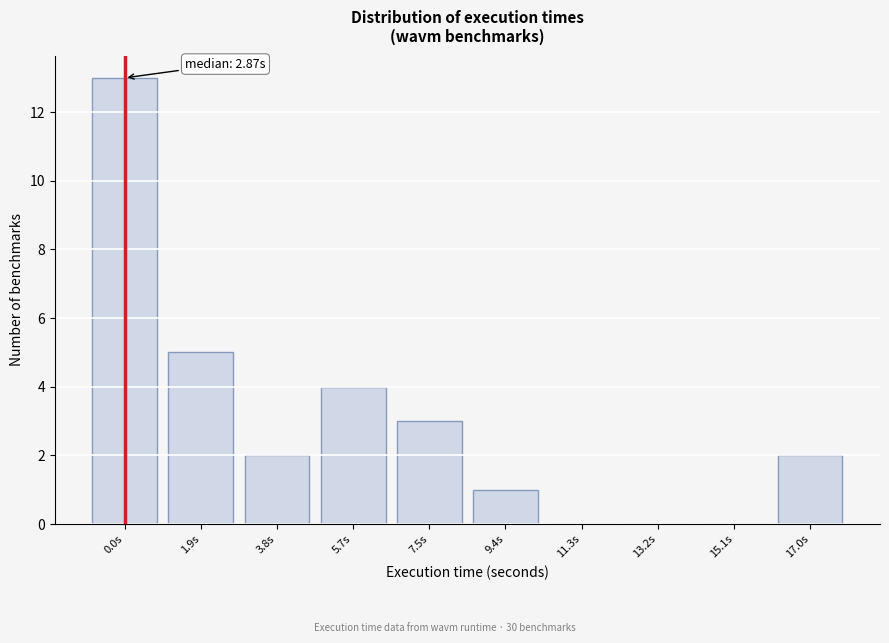

Reading right to left, what are all the values shown in this chart?

17.0s=2	15.1s=0	13.2s=0	11.3s=0	9.4s=1	7.5s=3	5.7s=4	3.8s=2	1.9s=5	0.0s=13